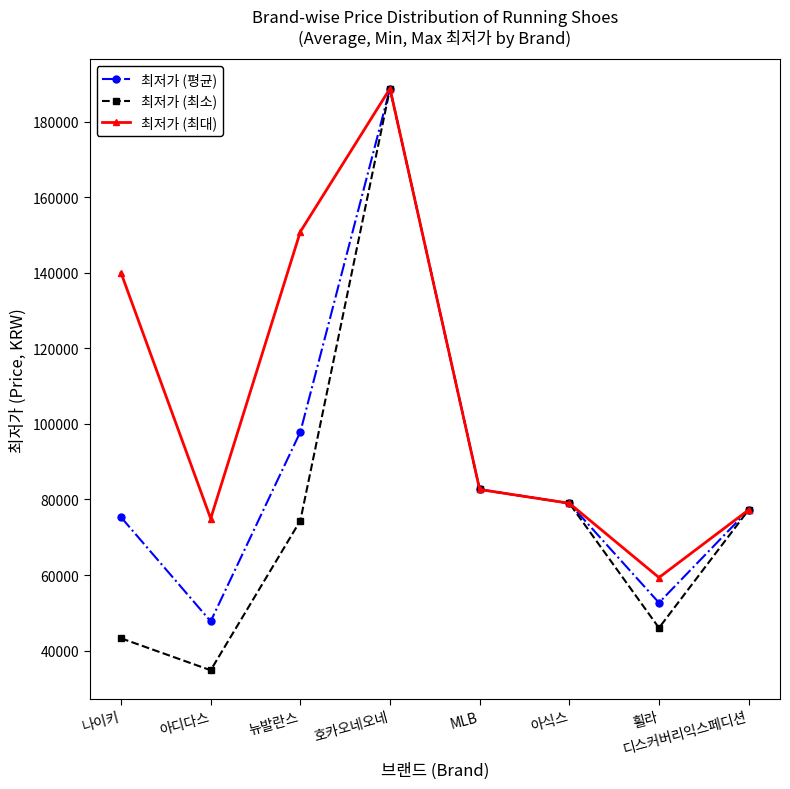

The value of 최저가 (최대) at 호카오네오네 is 123954. True or false?

False